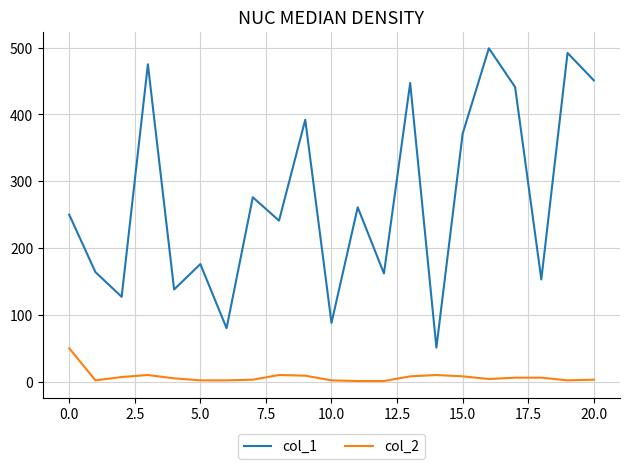

True or false: col_1 has more than 0 interior local peaks.

True